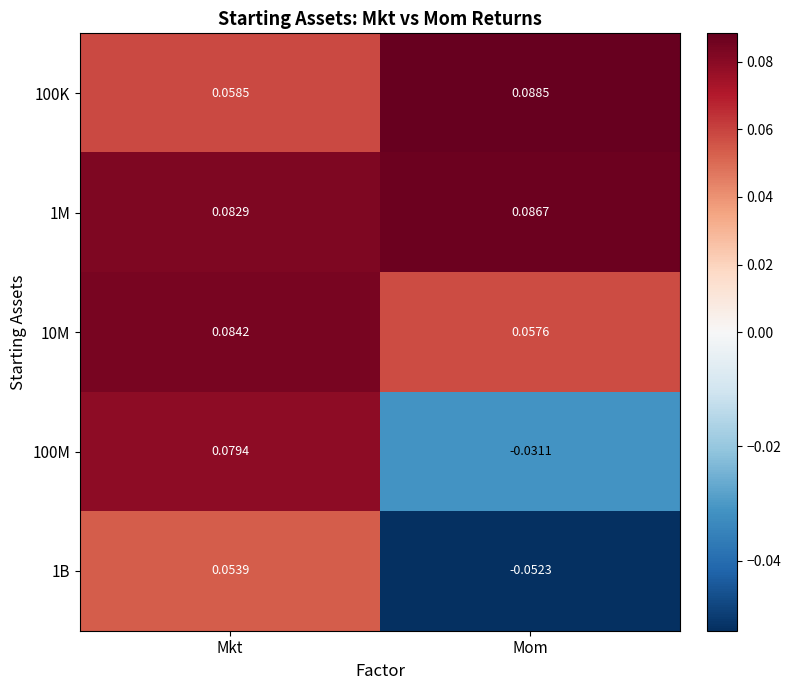

Which category has the lowest value across all series?

Mom